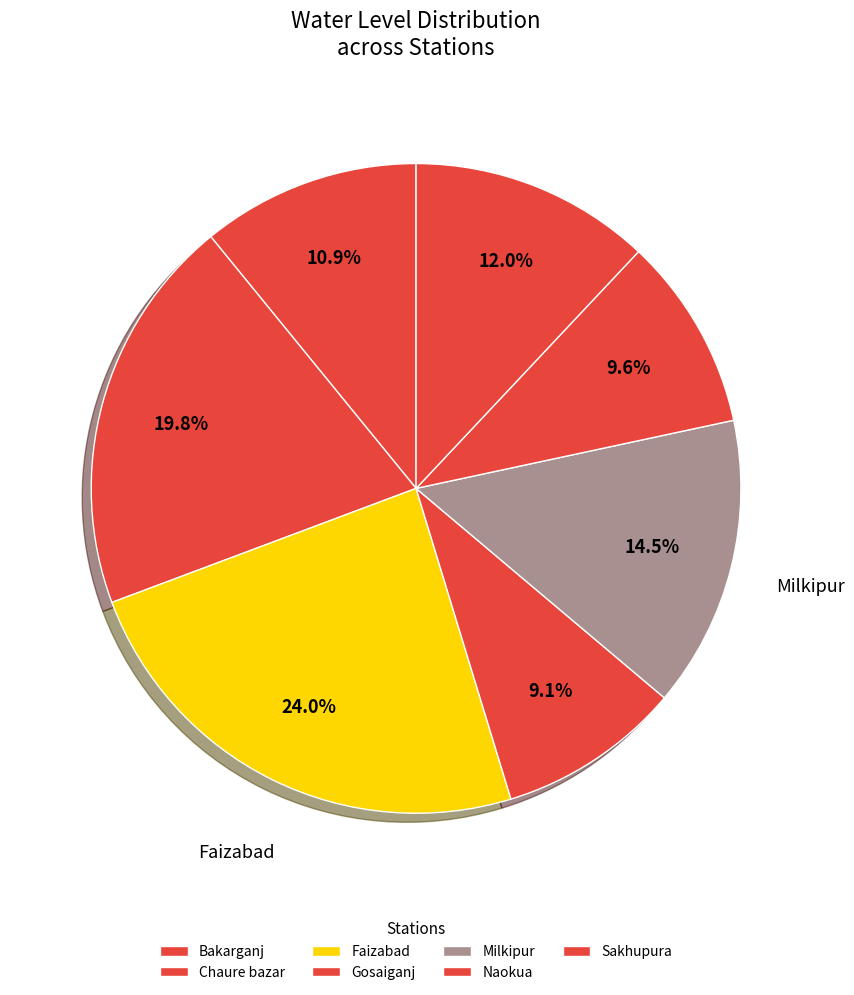

Which slice is the largest?

Faizabad